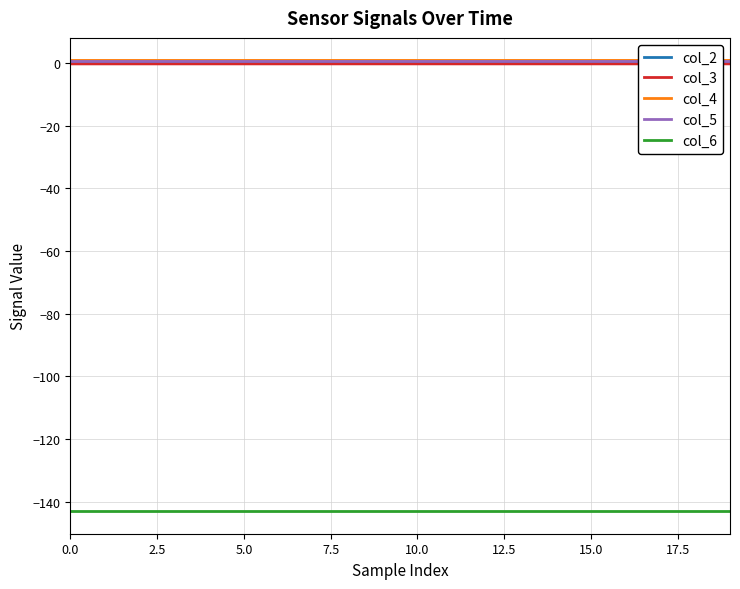

True or false: col_6 and col_2 intersect in this chart.

False